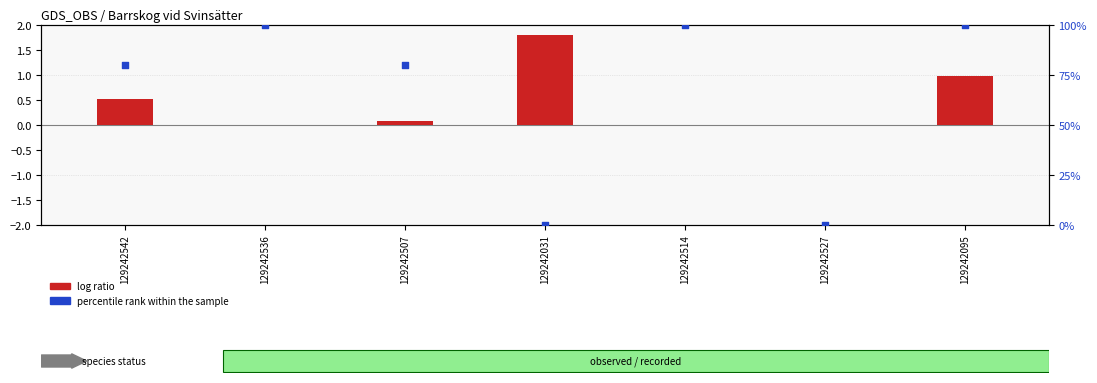

Which series reaches the maximum Y coordinate?

percentile rank within the sample